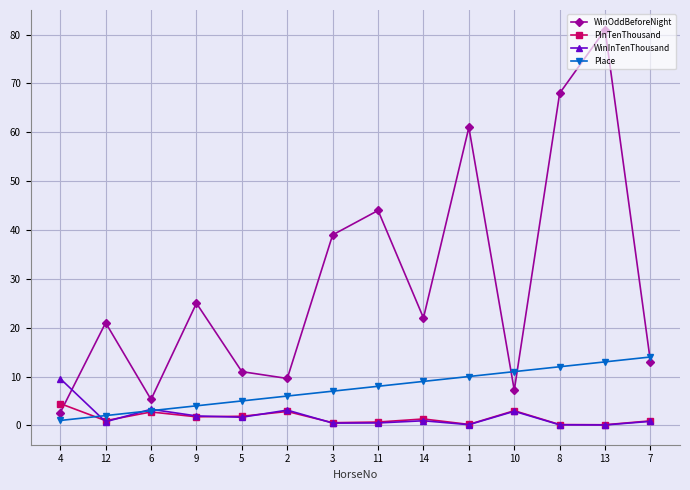

How many lines are shown in the chart?

4